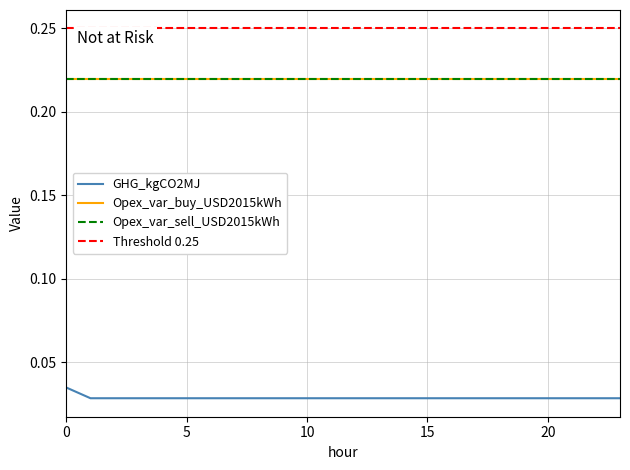

Is this an area chart (filled region under the line)?

No